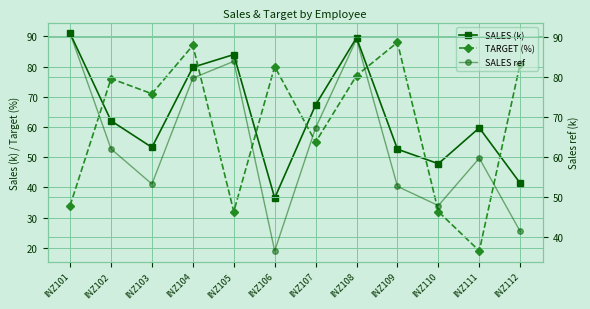

Reading left to right, transcribe all the data shown in this chart.

SALES (k): INZ101=91.0	INZ102=62.1	INZ103=53.3	INZ104=79.8	INZ105=84.0	INZ106=36.5	INZ107=67.3	INZ108=89.5	INZ109=52.7	INZ110=47.9	INZ111=59.7	INZ112=41.4
TARGET (%): INZ101=34.0	INZ102=76.0	INZ103=71.0	INZ104=87.0	INZ105=32.0	INZ106=80.0	INZ107=55.0	INZ108=77.0	INZ109=88.0	INZ110=32.0	INZ111=19.0	INZ112=81.0
SALES ref: INZ101=91.0	INZ102=62.1	INZ103=53.3	INZ104=79.8	INZ105=84.0	INZ106=36.5	INZ107=67.3	INZ108=89.5	INZ109=52.7	INZ110=47.9	INZ111=59.7	INZ112=41.4